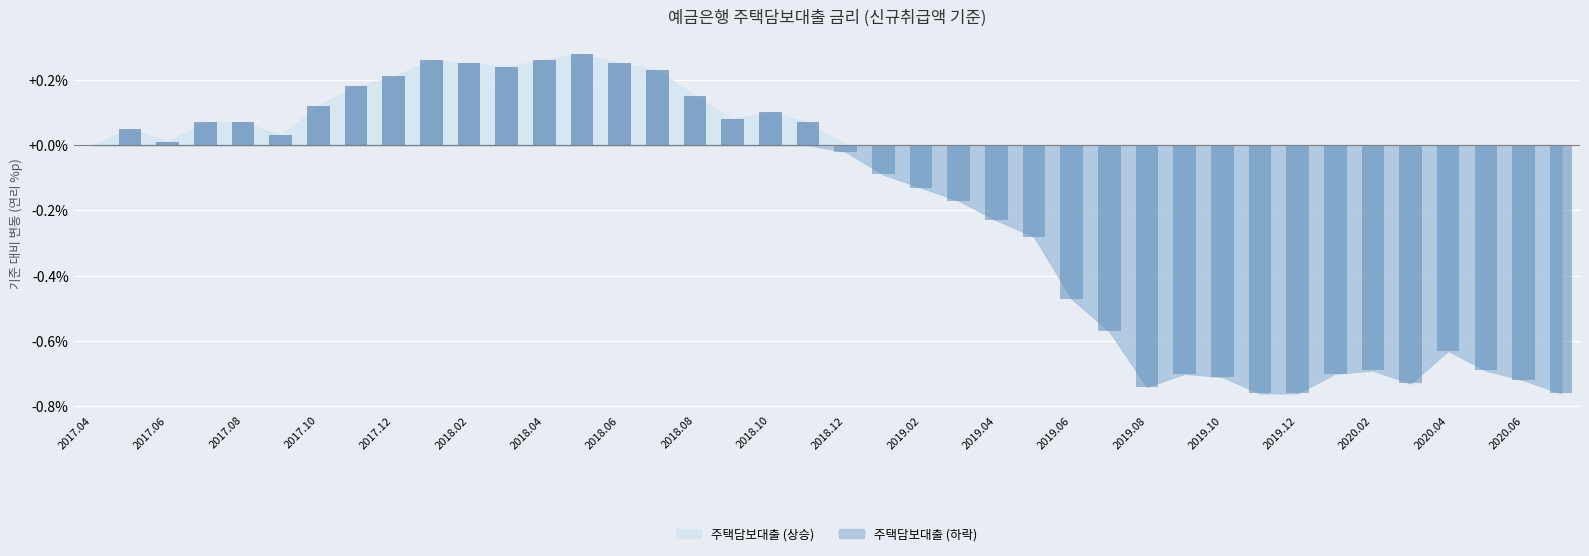

What is the difference between the second highest and minimum values?

1.0